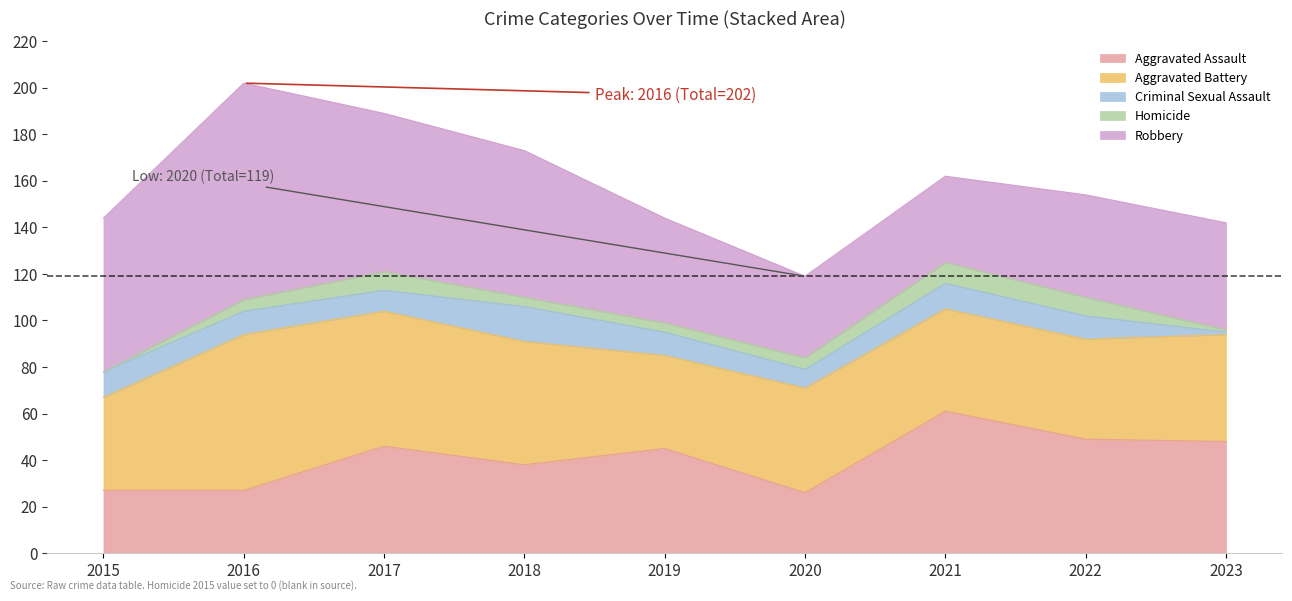

What is the total value across all series at 2015?

144